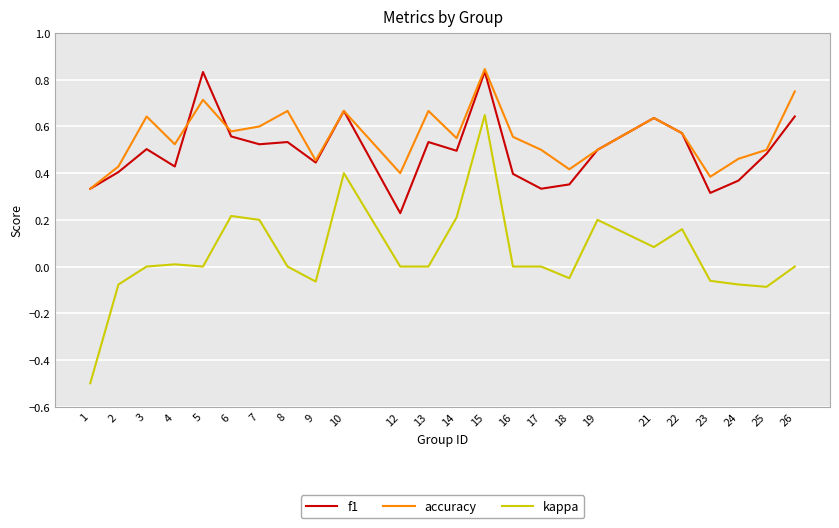

How many series are shown in this chart?

3